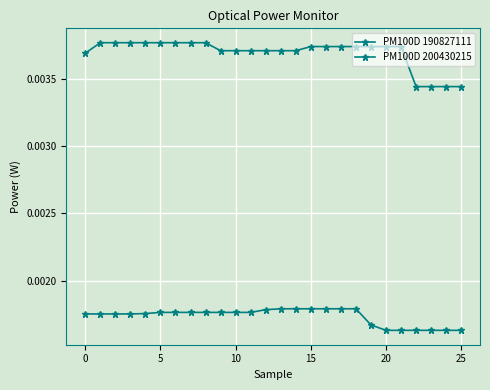

Does the chart have visible grid lines?

Yes